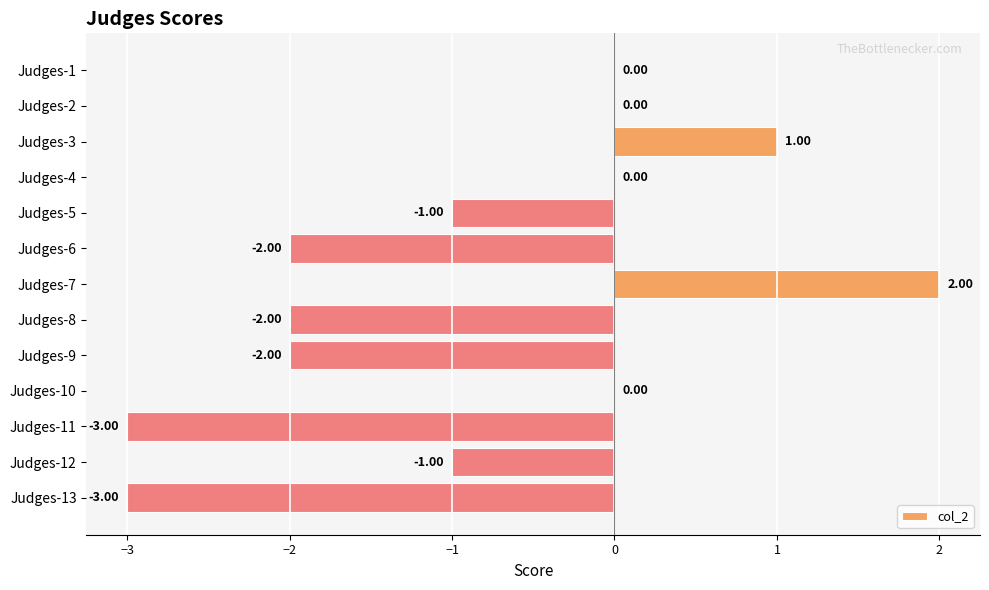

How many values exceed 0?

6